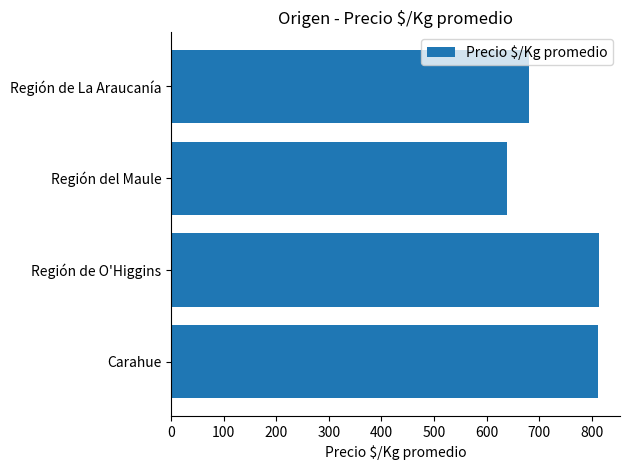

How many data points are above 812?

2